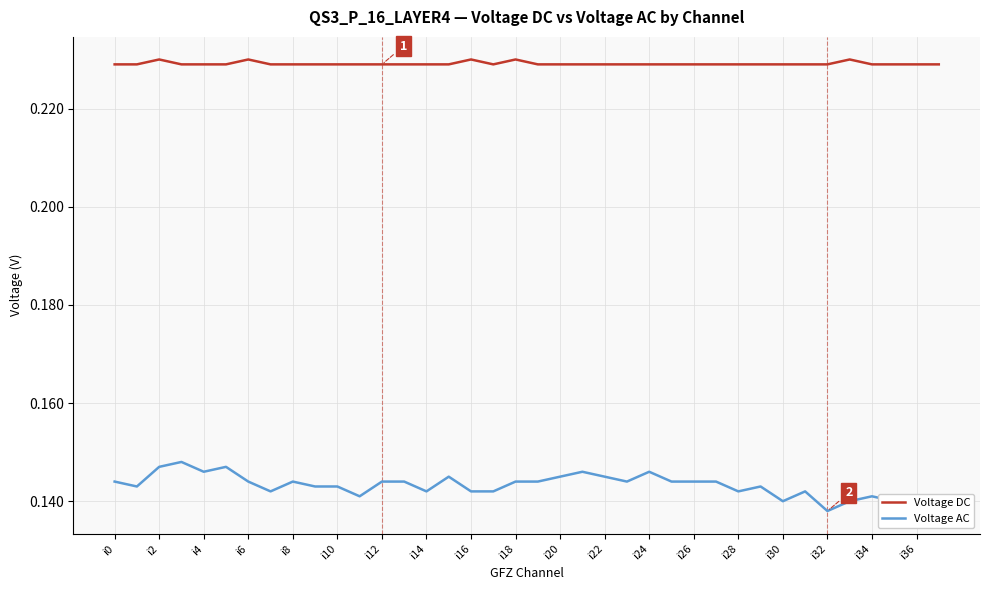

What is the sum of all Voltage DC values?

8.7